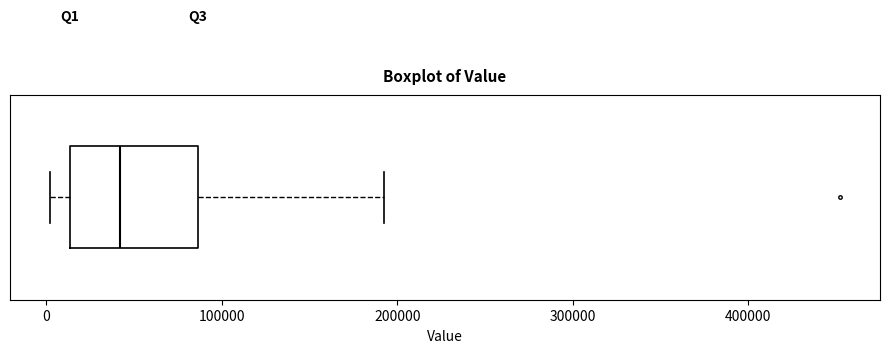

Where is the right edge of the box on the x-axis? The values are not printed on the chart, so give them approximately, as read against the axis.

90000